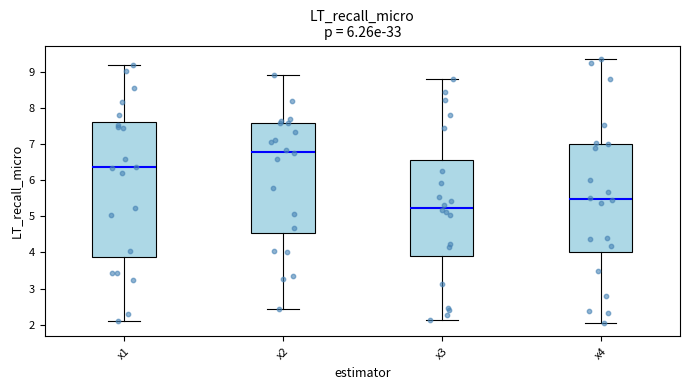

Comparing the boxes themselves (not the whiskers), which one is the tallest?

x1